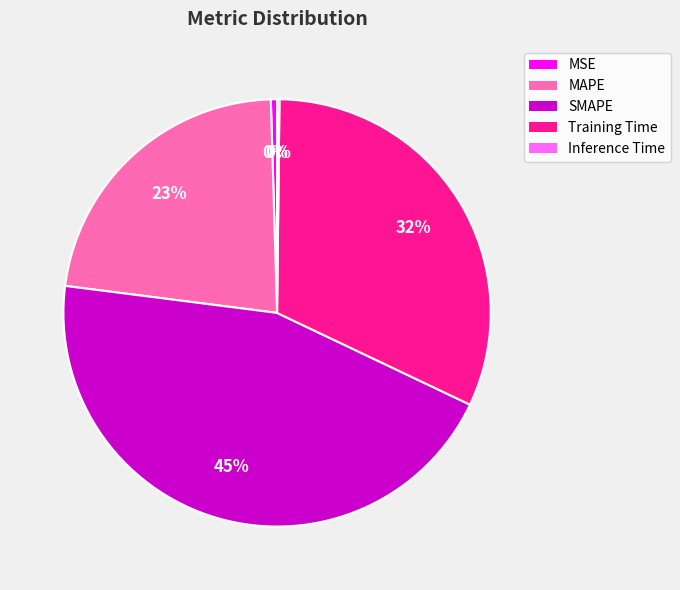

To the nearest percent, what is the difference between the largest and smallest slice percentages?

45%